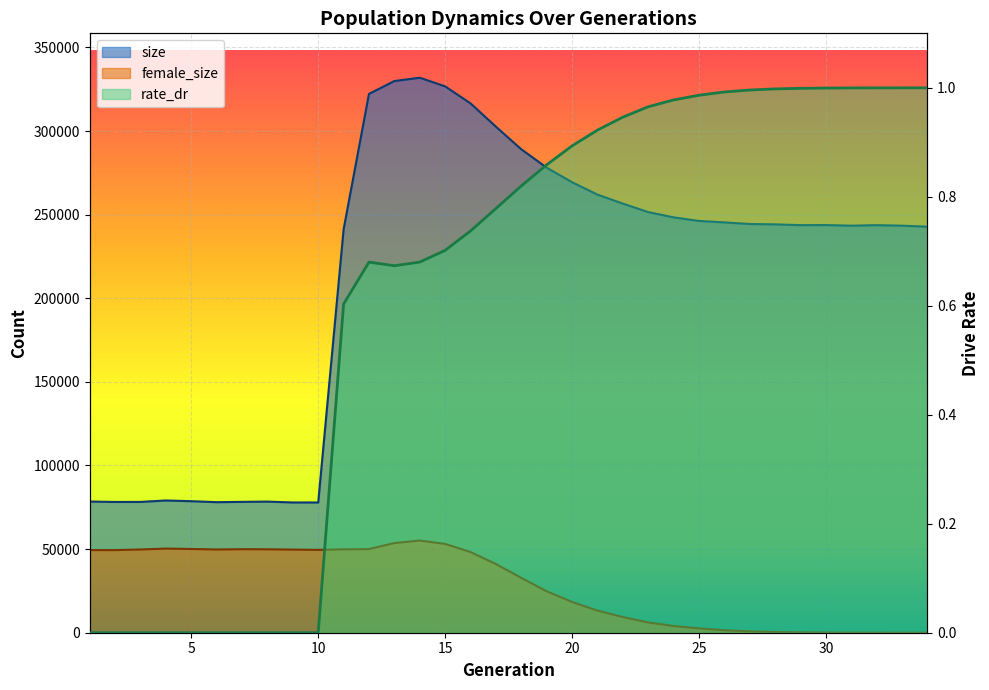

What value does the rate_dr series have at 14?

0.7